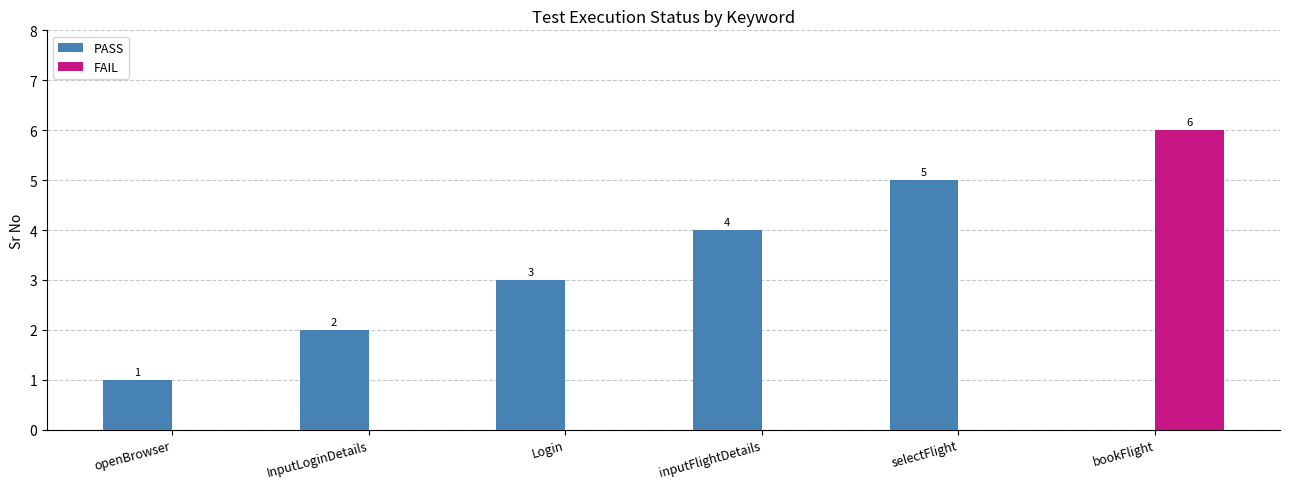

Is it true that FAIL equals -3 at openBrowser?

False